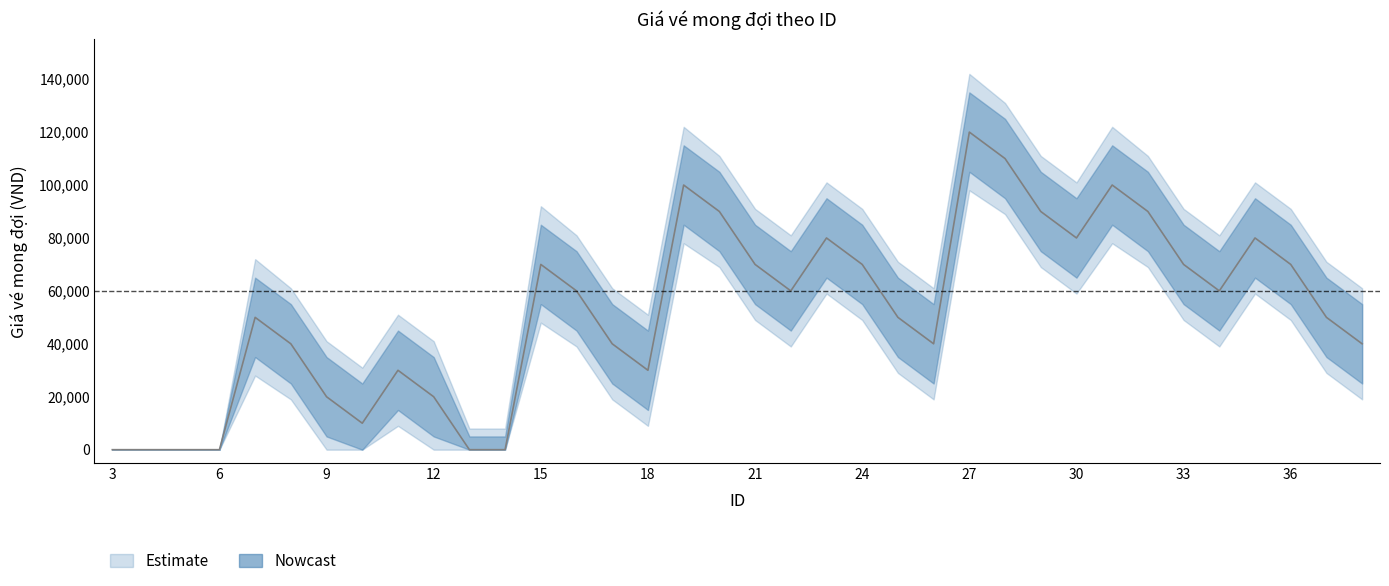

Which series has the largest total across all categories?

Estimate_upper